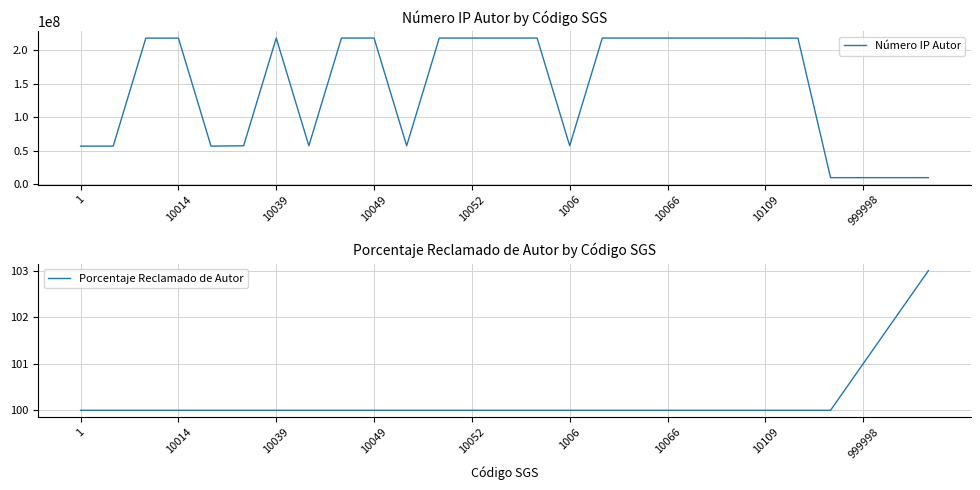

What is the difference between the maximum and minimum values in the Número IP Autor series?

208458557